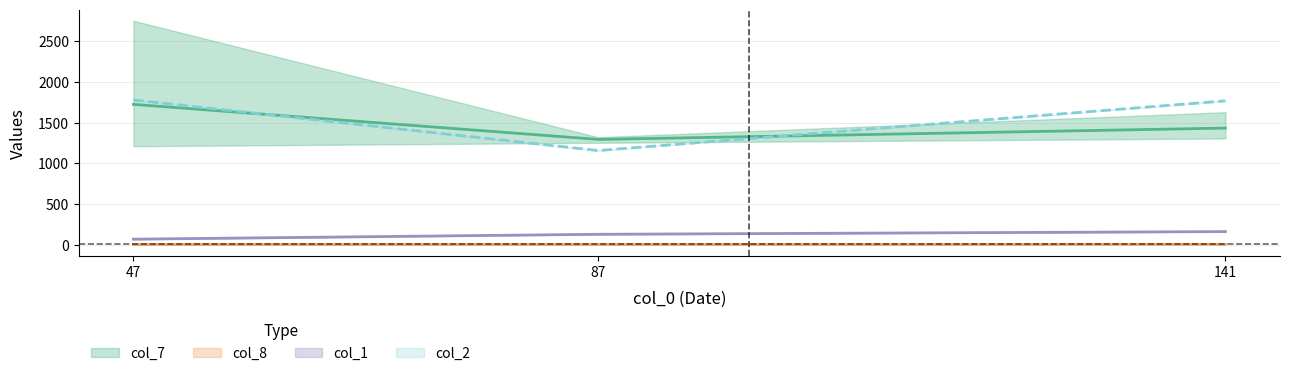

What is the highest value of the col_2 series?

1778